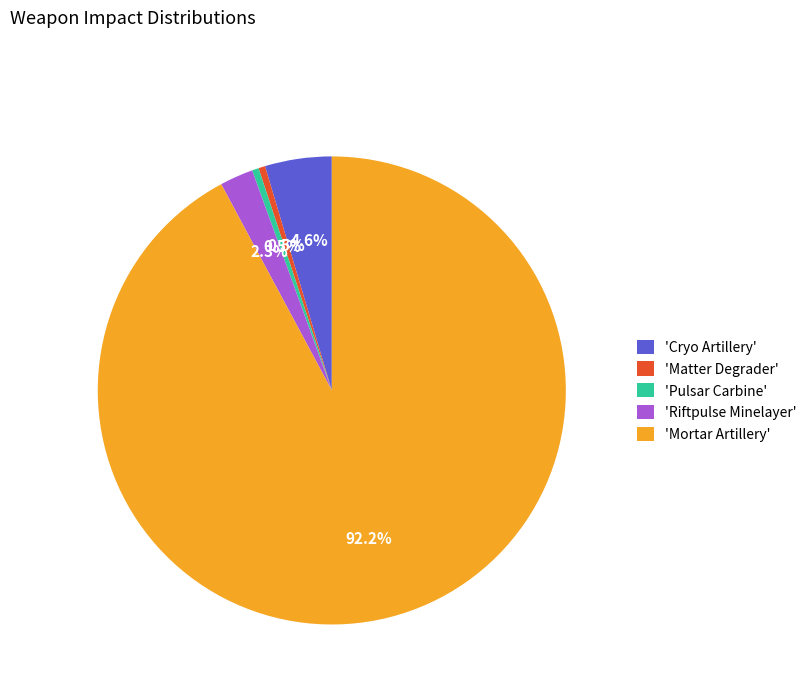

How many segments does this pie chart have?

5